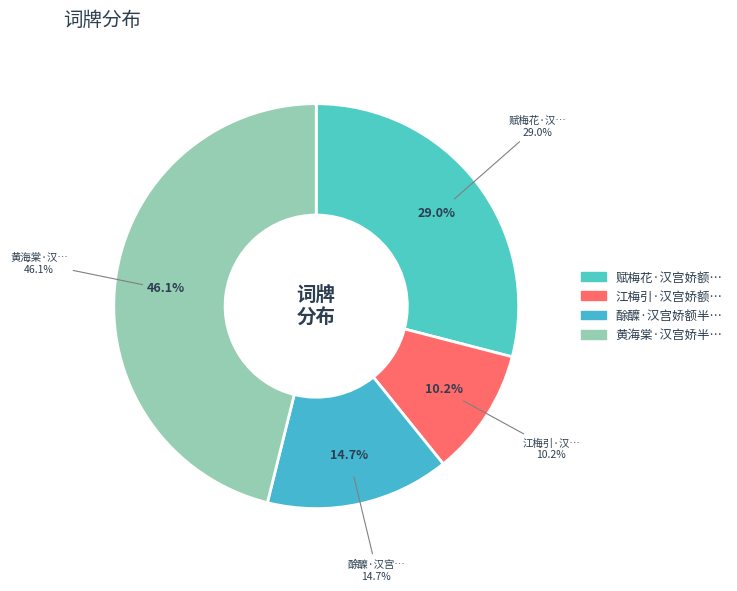

What is the ratio of the value at 赋梅花·汉宫娇额半涂黄 to the value at 酴醾·汉宫娇额半涂黄?

2.0